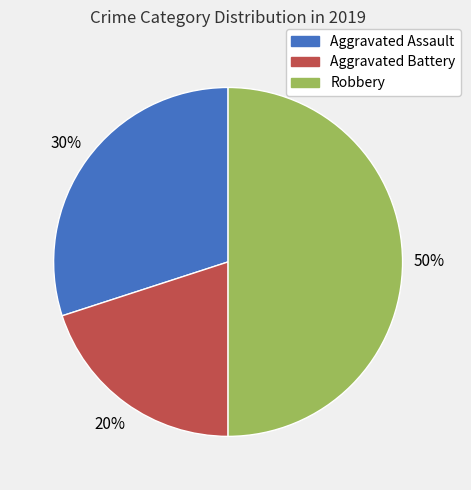

Which category has the biggest portion of the pie?

Robbery